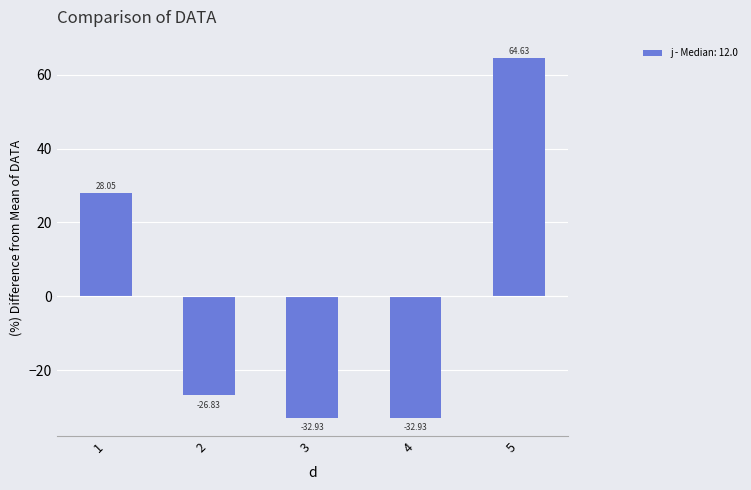

At which label does the data first exceed -26?

1